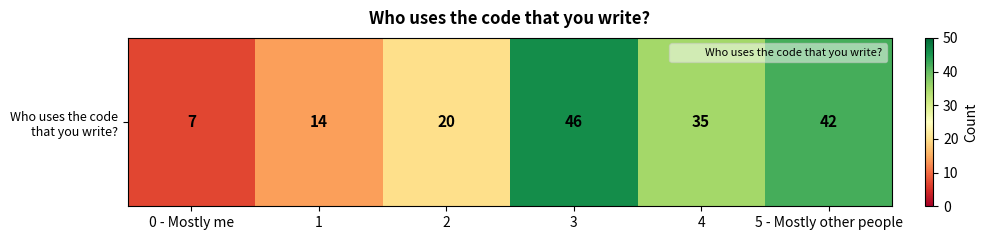

What is the sum of the values at 4 and 5 - Mostly other people?

77